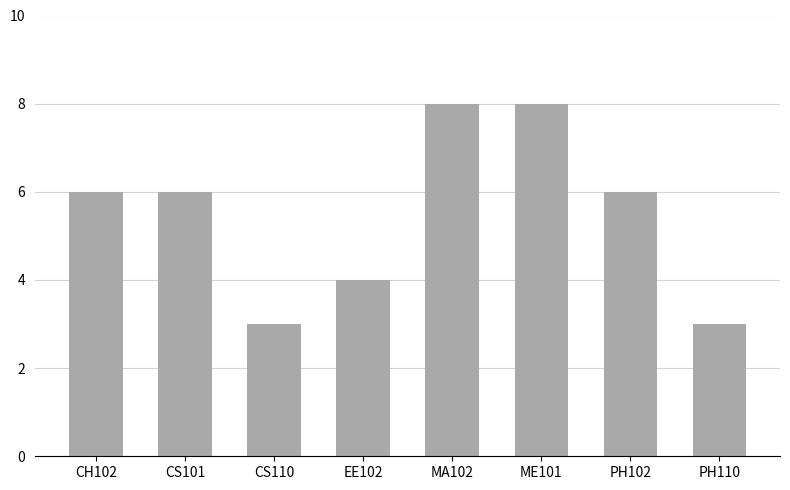

What is the approximate value at ME101?

8